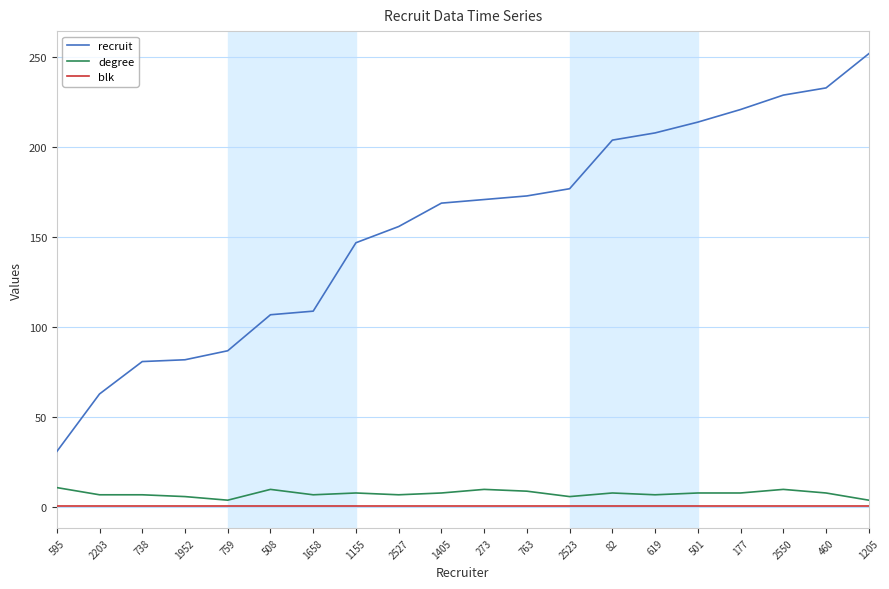

Rank the series at 501 from highest to lowest value.

recruit, degree, blk